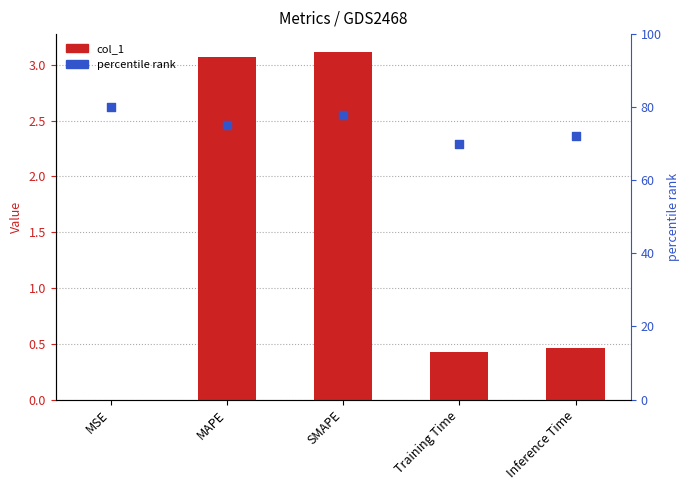

Is the value of col_1 at Training Time greater than the value of percentile rank at SMAPE?

No